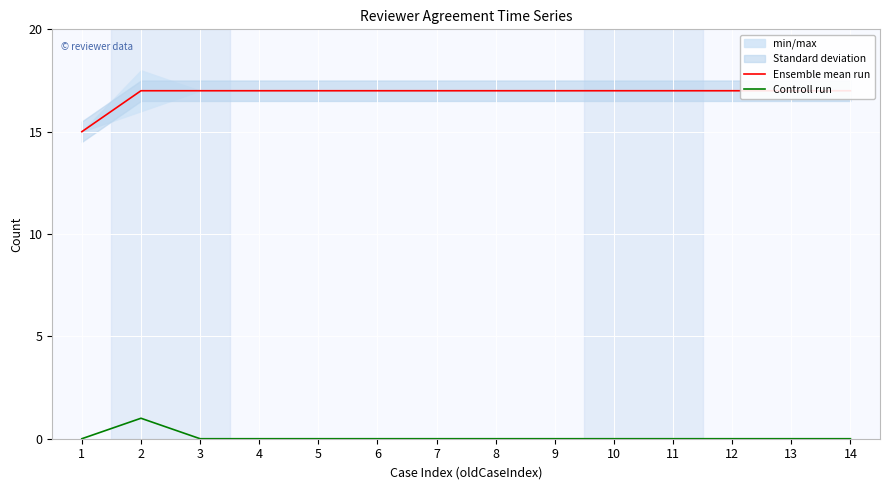

What is the total value across all series at 12?

17